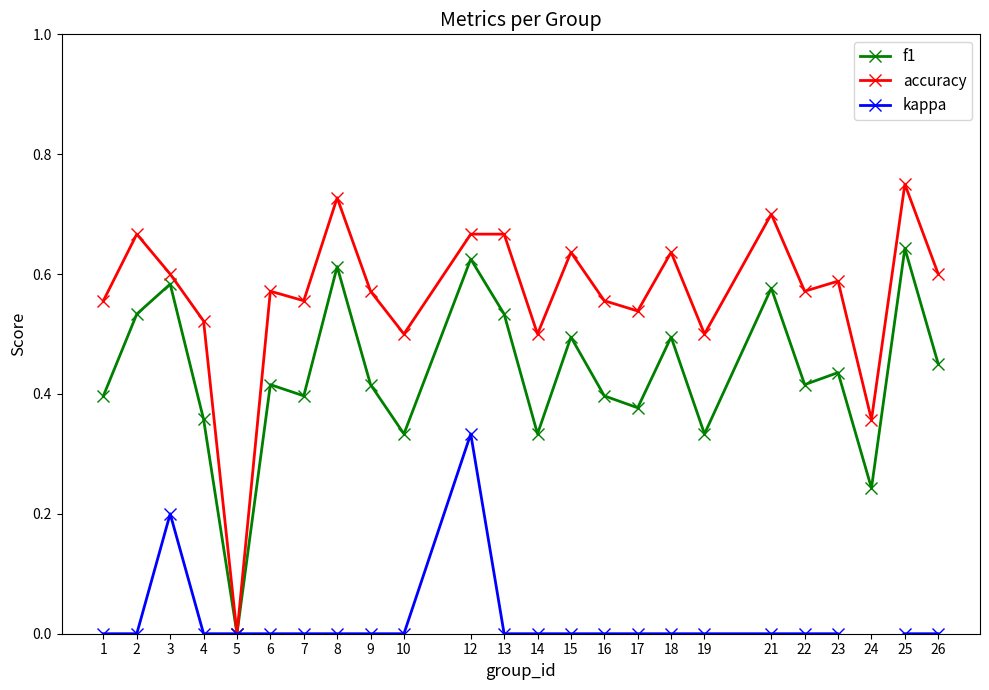

What is the total value across all series at 7?

1.0